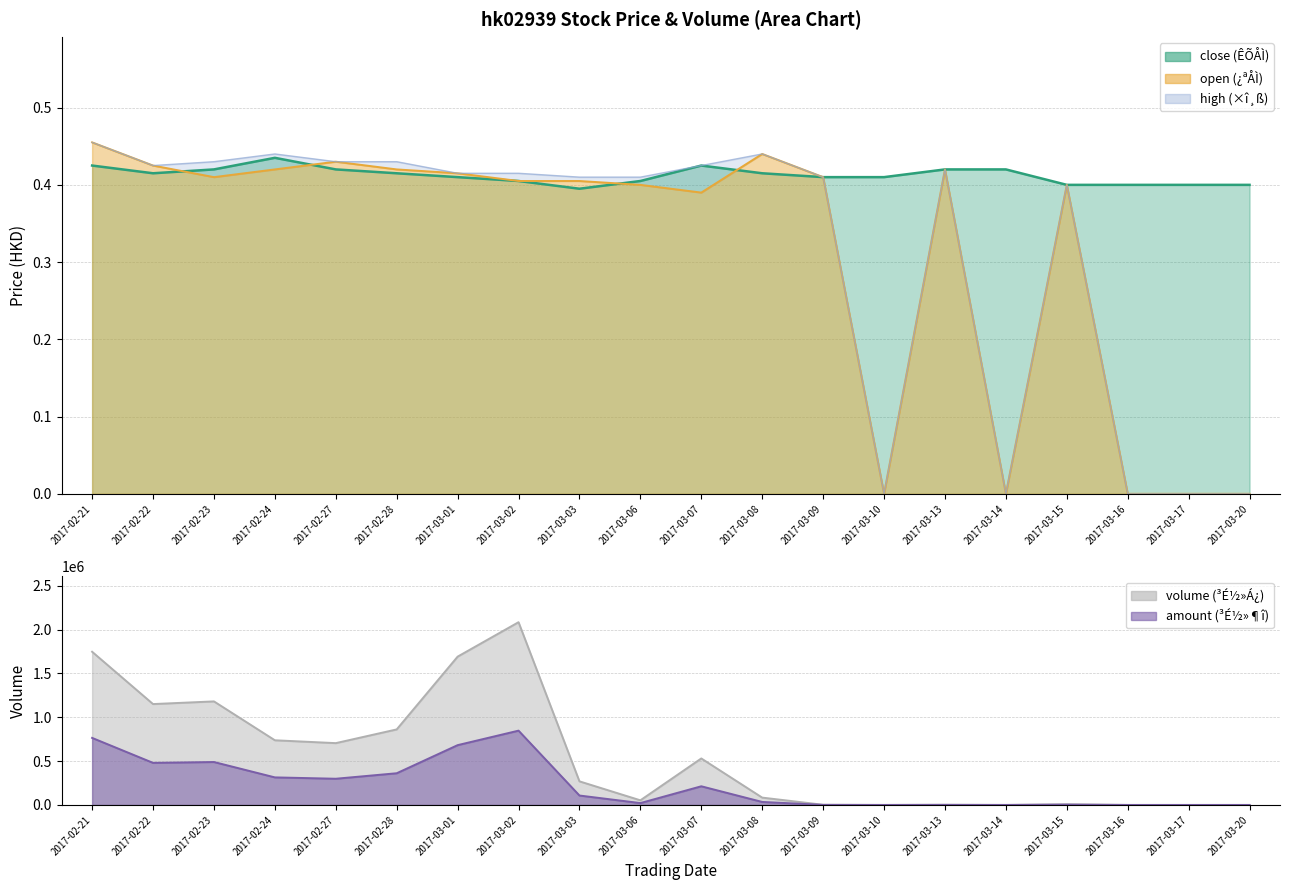

How many interior local valleys does the volume series have?

5